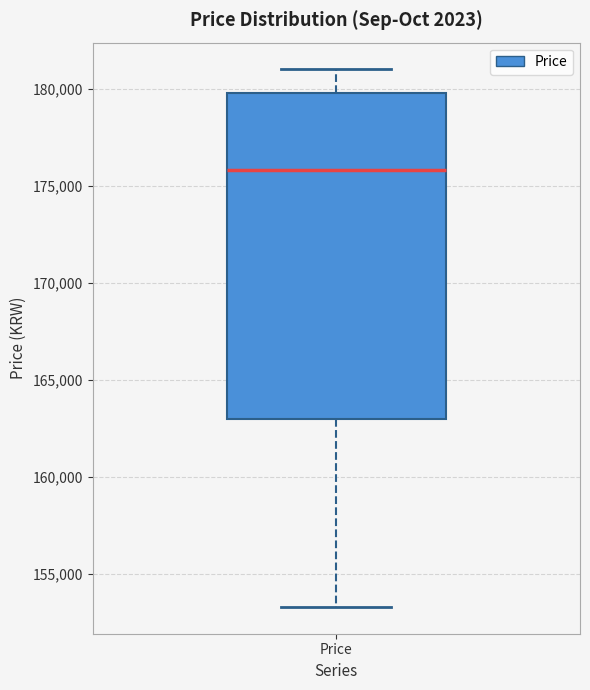

Where is the lower edge of the box for Price on the y-axis? The values are not printed on the chart, so give them approximately, as read against the axis.

163000